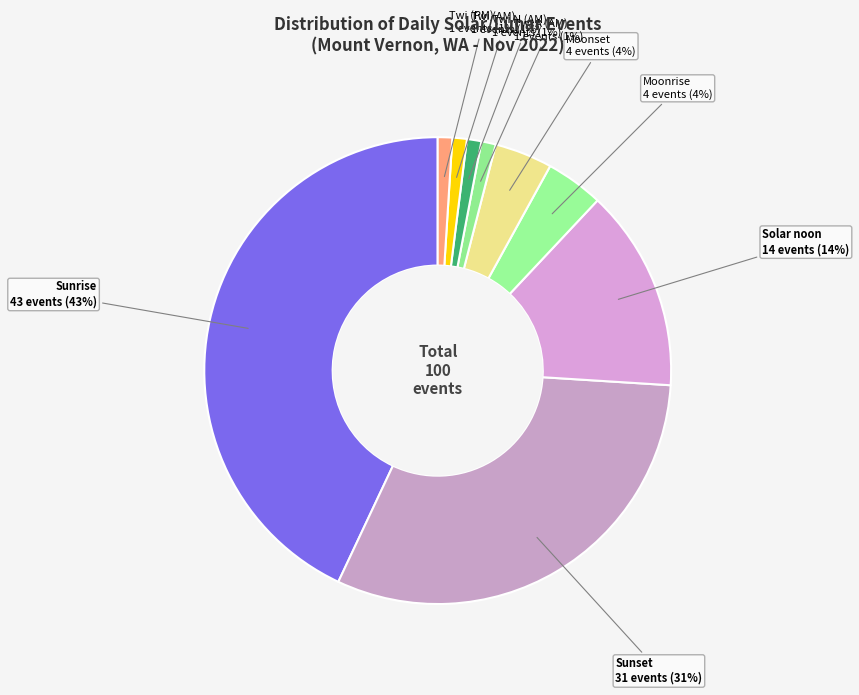

Is there a majority slice in this chart?

No